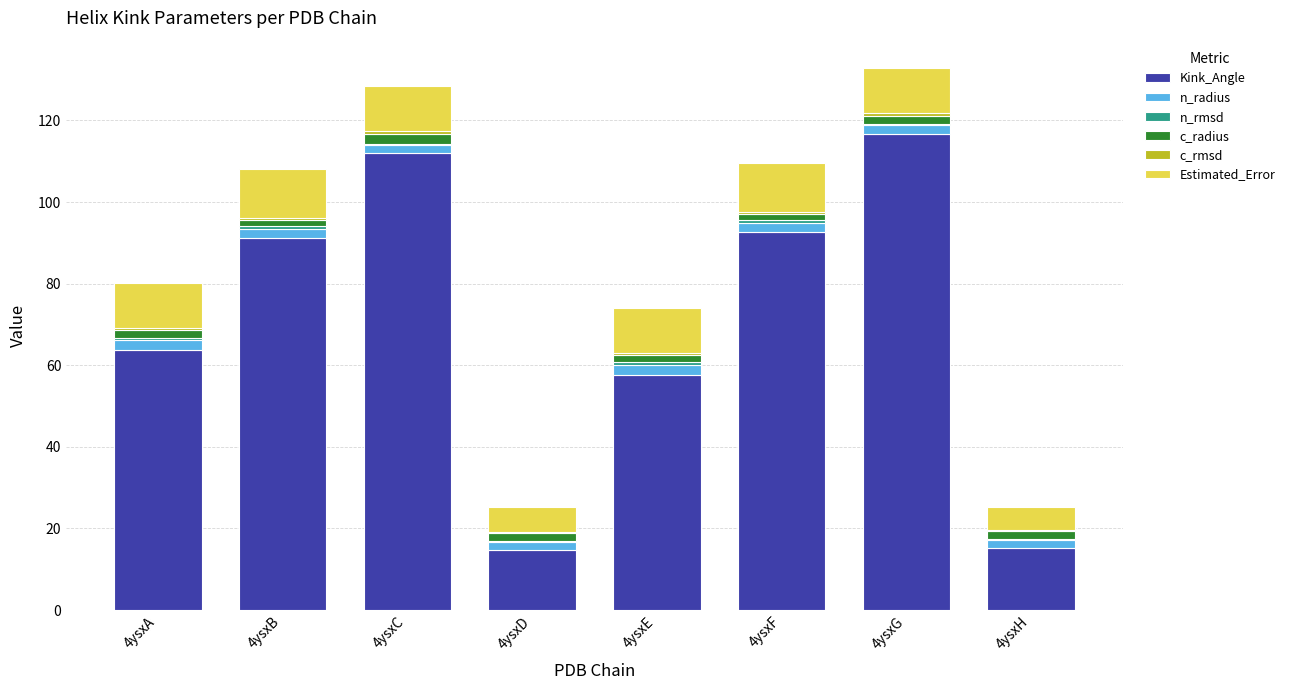

The Kink_Angle series shows 15.2 at 4ysxH. True or false?

True